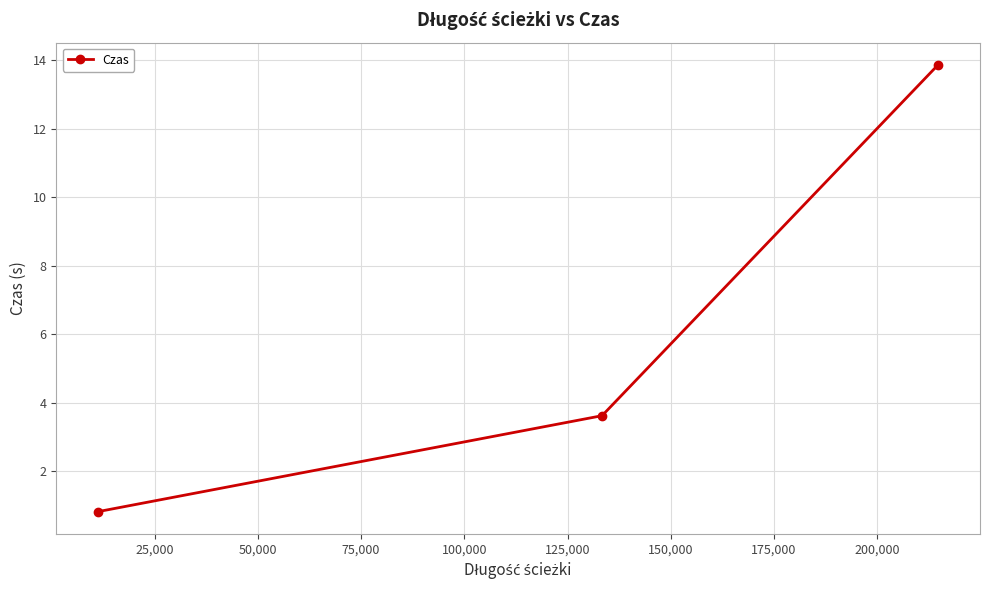

What is the average value?

6.1